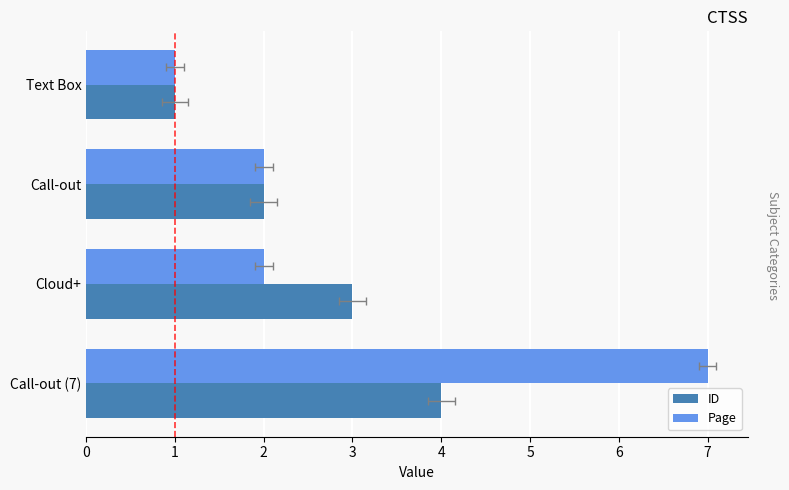

Rank the series at Text Box from lowest to highest value.

ID, Page